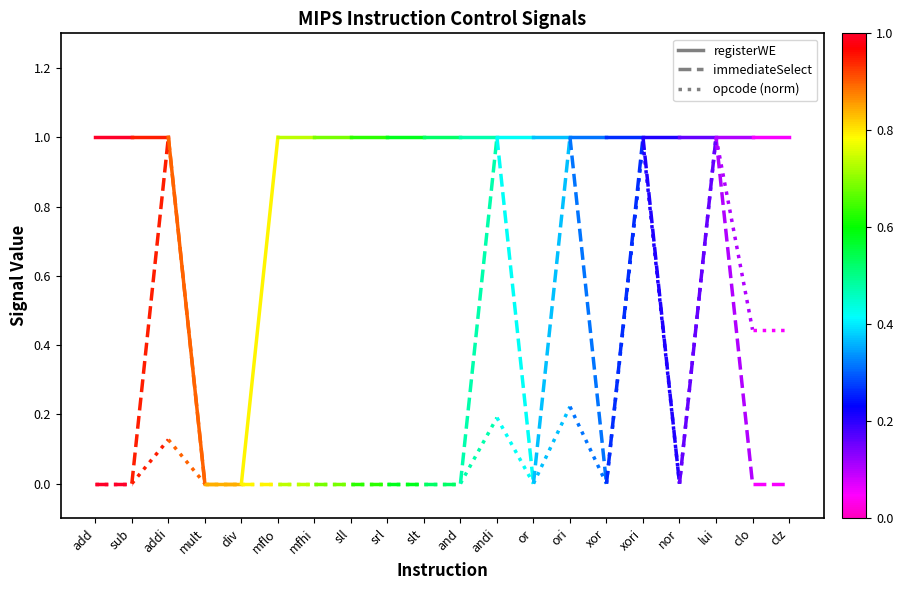

Count the number of data series in this chart.

3